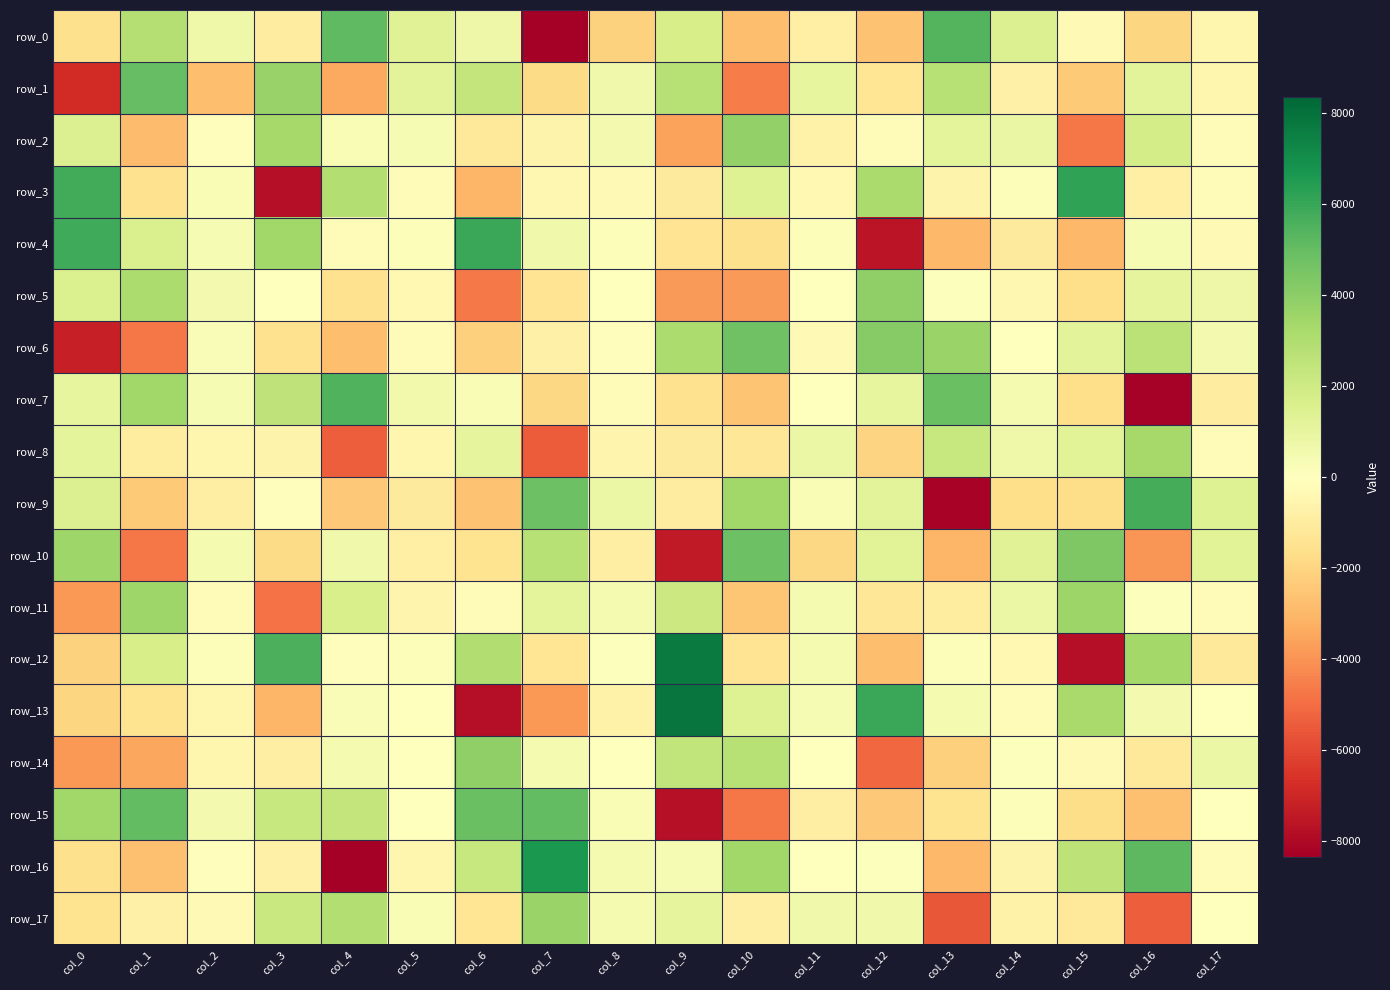

True or false: row_0 has a value of -1869.8 at col_10.

False